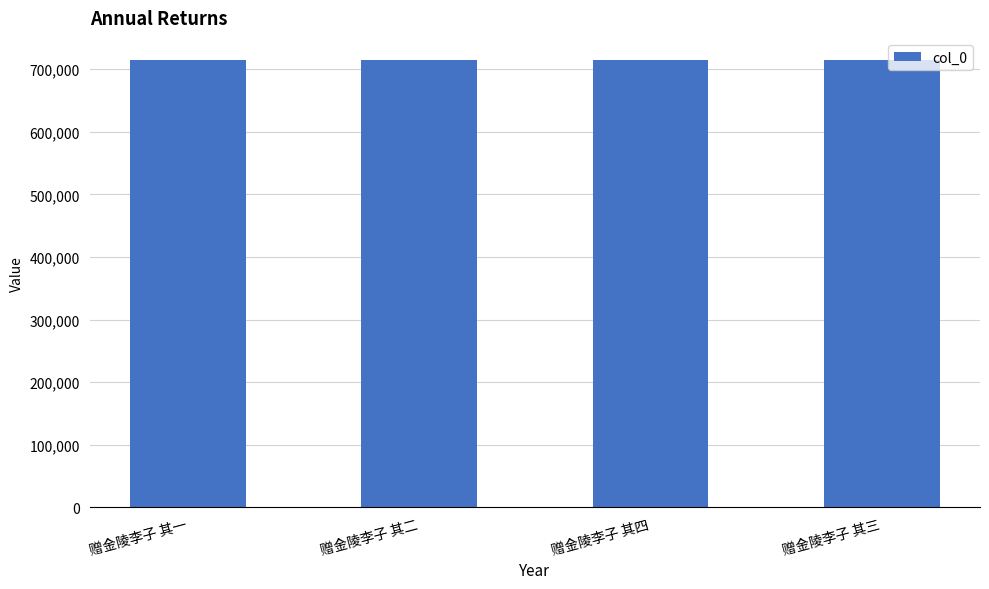

Is it true that the value at 赠金陵李子 其三 is 448885?

False